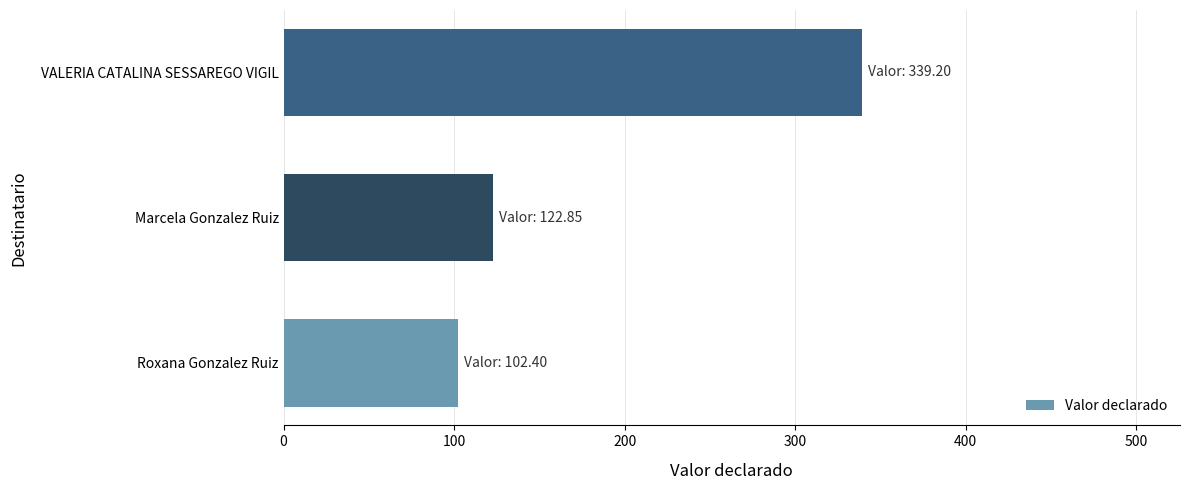

Rank the categories by value from highest to lowest.

VALERIA CATALINA SESSAREGO VIGIL, Marcela Gonzalez Ruiz, Roxana Gonzalez Ruiz